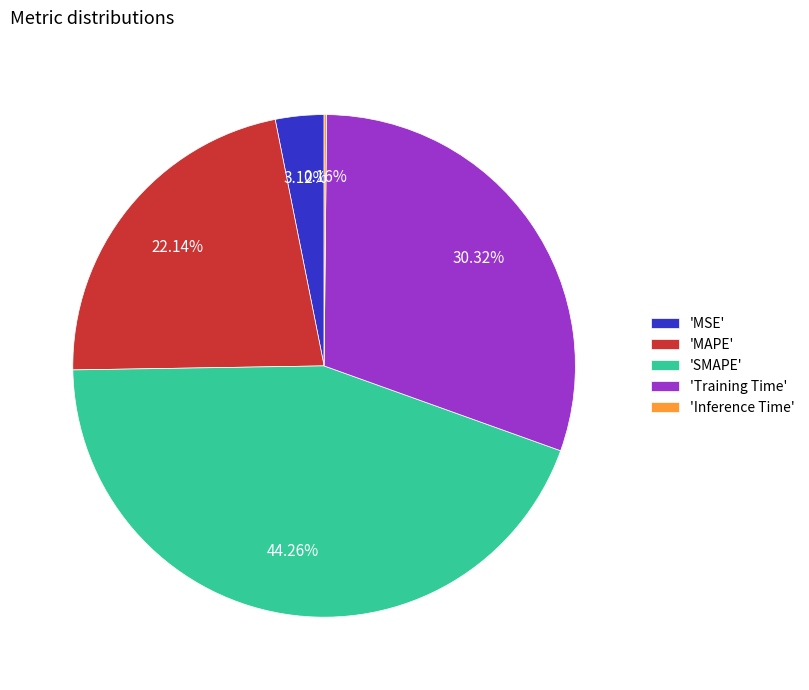

Is the sum of 'Training Time' and 'MSE' greater than half?

No